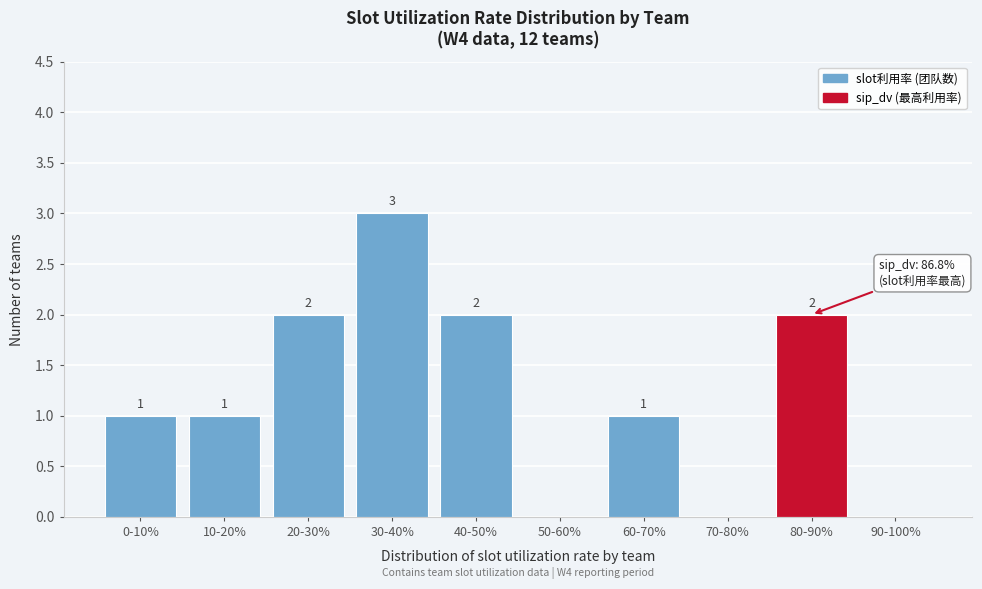

Reading left to right, transcribe all the data shown in this chart.

0-10%=1	10-20%=1	20-30%=2	30-40%=3	40-50%=2	50-60%=0	60-70%=1	70-80%=0	80-90%=2	90-100%=0